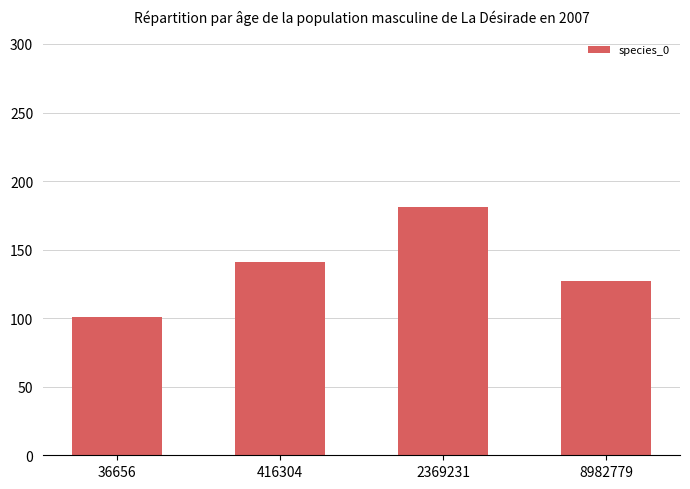

What is the maximum value shown in the chart?

181